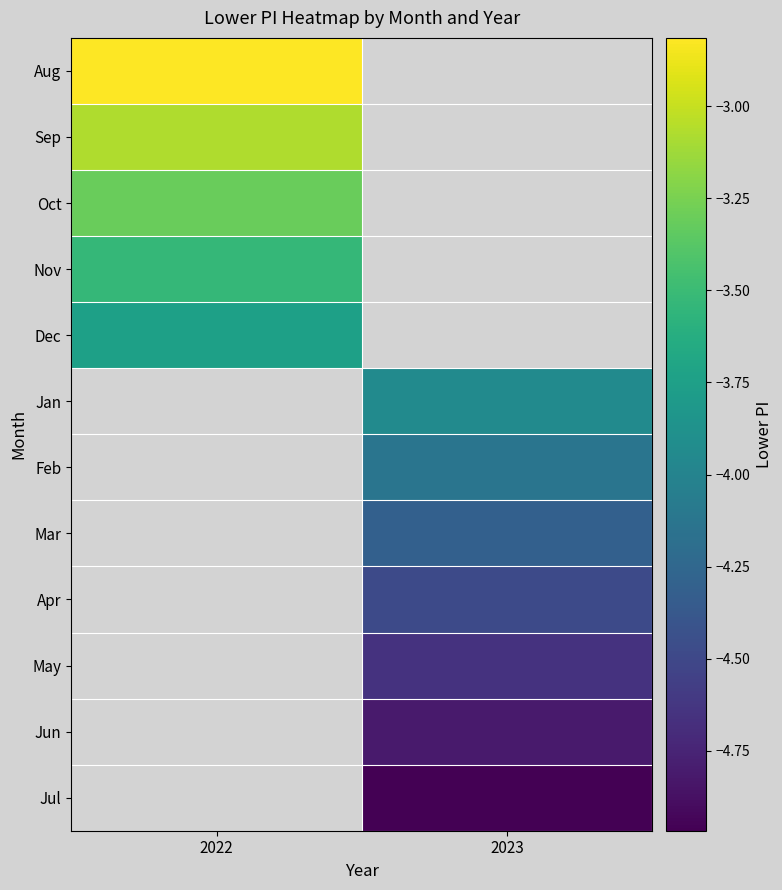

How many negative values does the Jan series have?

1